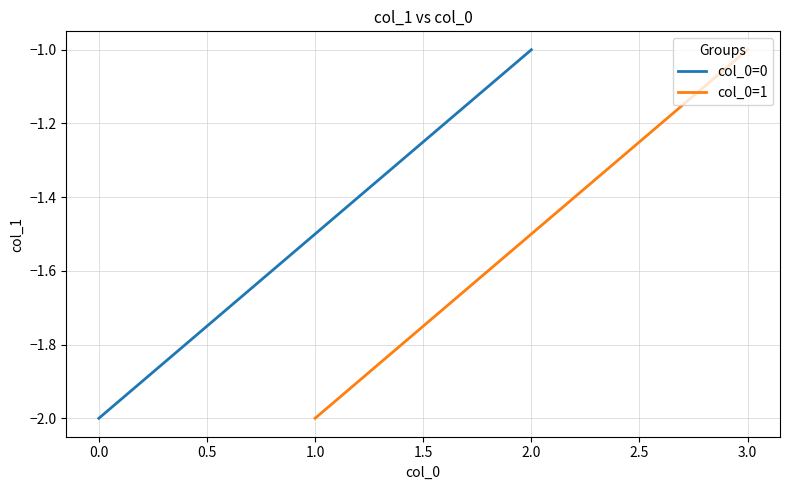

What is the sum of the col_0=0 values at 2.0 and 0.0?

-3